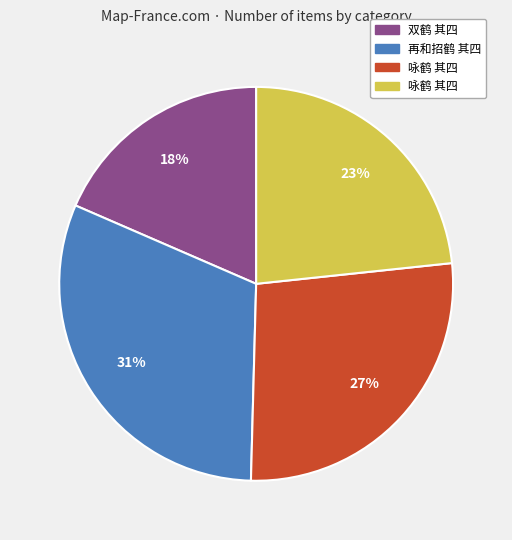

Does any single category account for the majority?

No